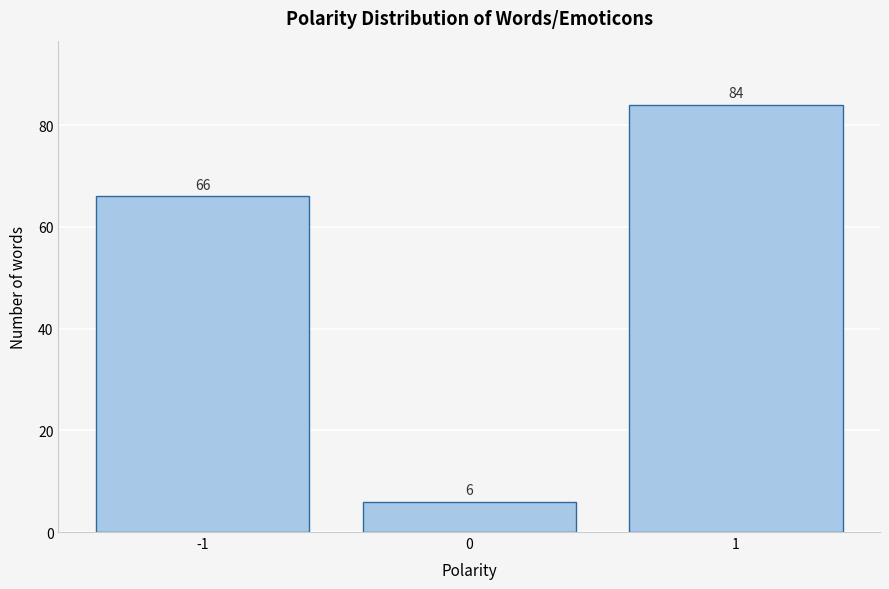

Reading left to right, list all the values displayed in this chart.

66	6	84